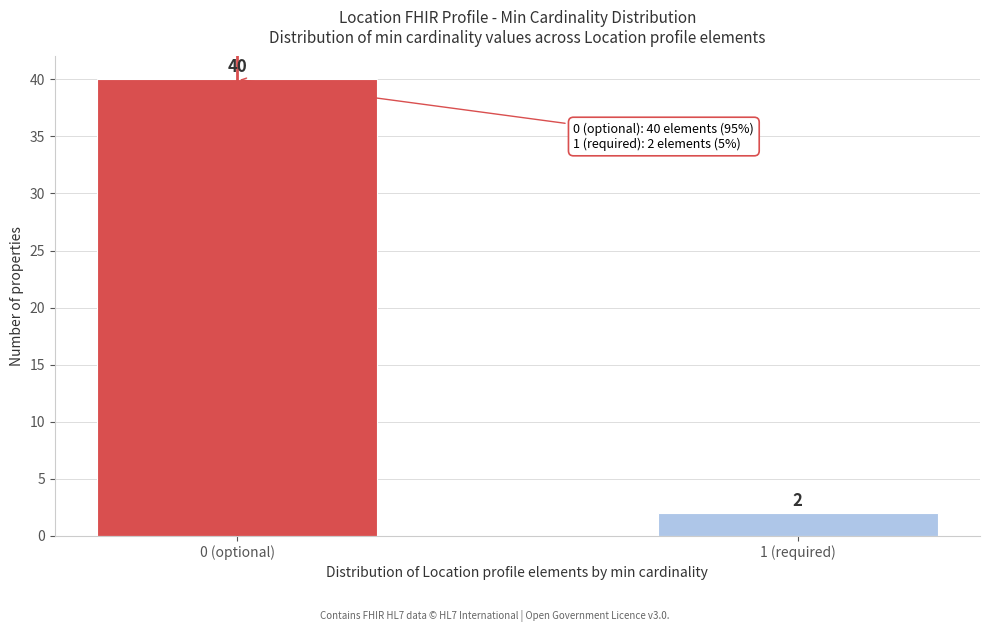

Reading left to right, extract all data points from this chart.

0 (optional)=40	1 (required)=2